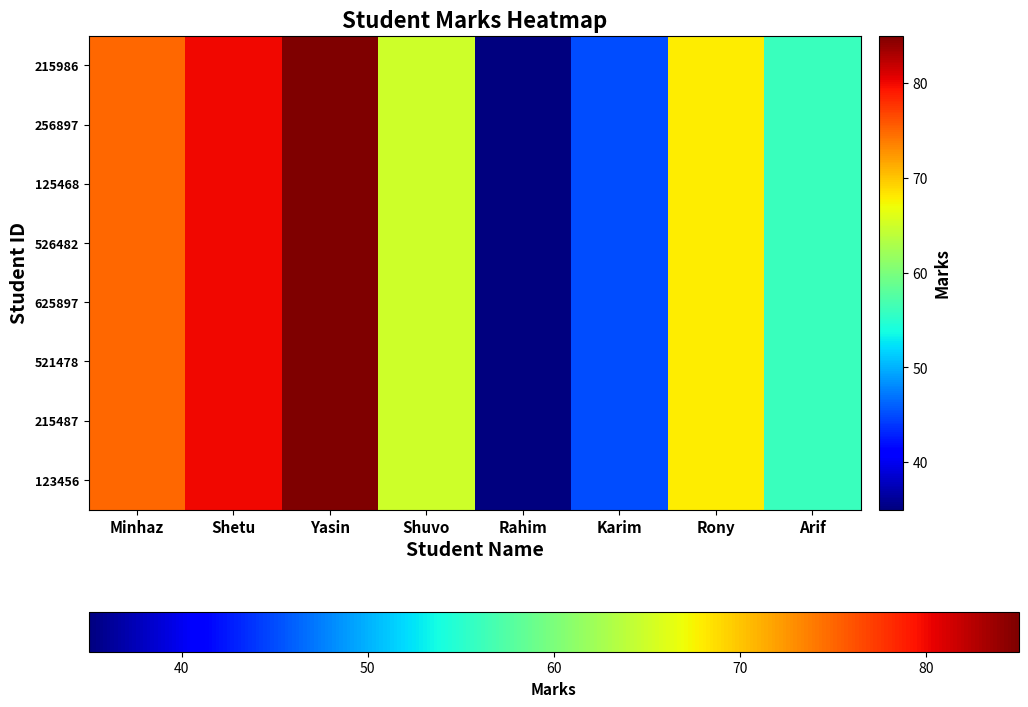

List the series in order of their peak value, lowest first.

123456, 215487, 521478, 625897, 526482, 125468, 256897, 215986